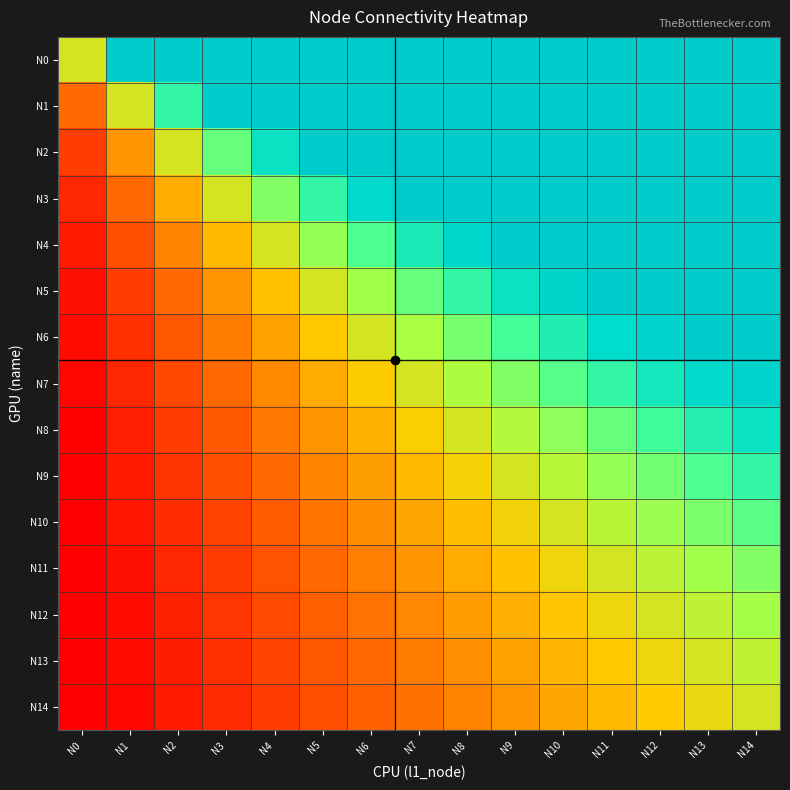

How many series are shown in this chart?

15